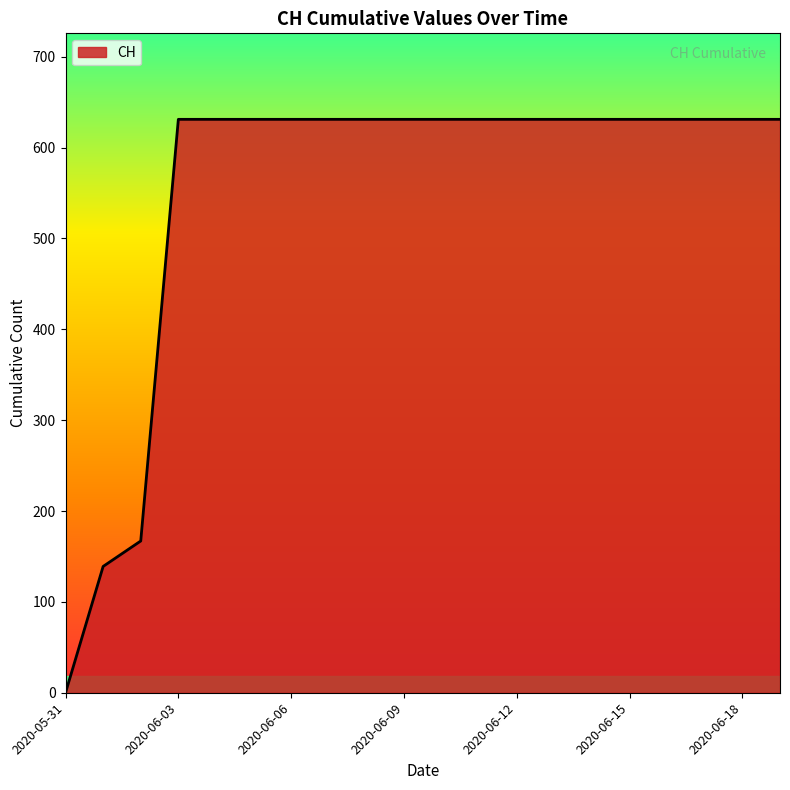

What is the greatest value displayed?

631